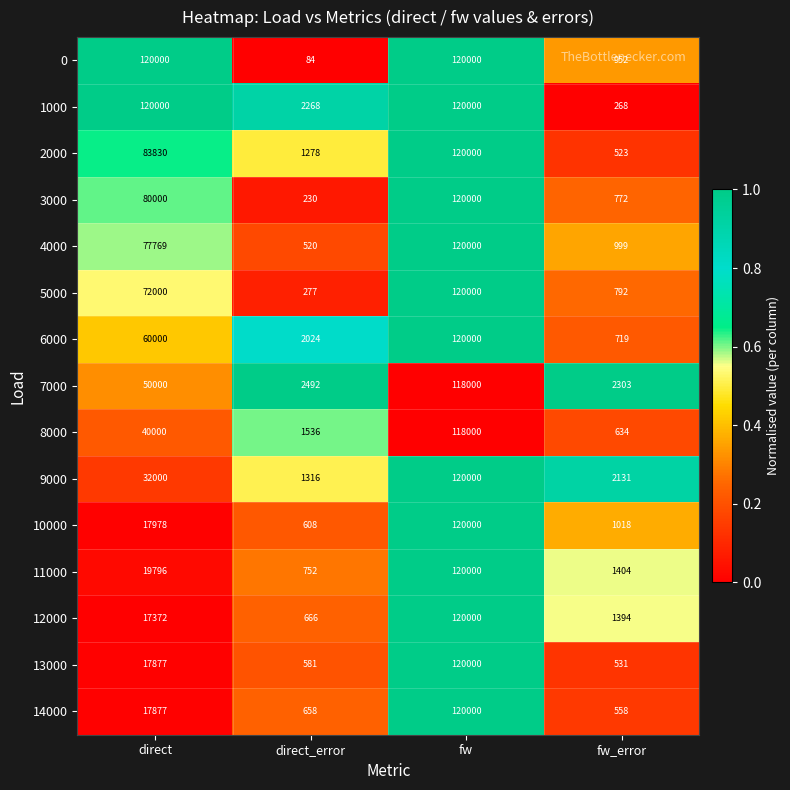

What is the maximum value shown in the chart?

120000